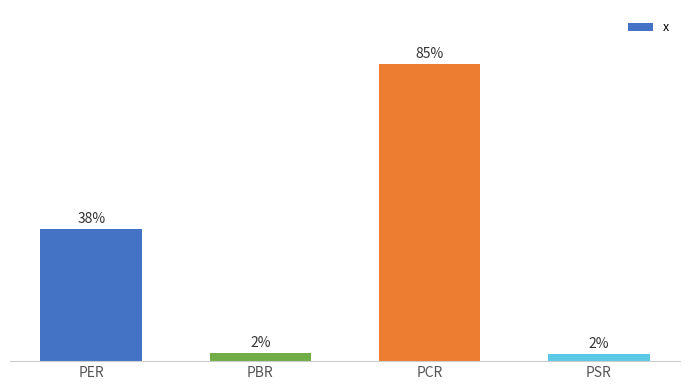

What is the label of the 4th bar from the right?

PER